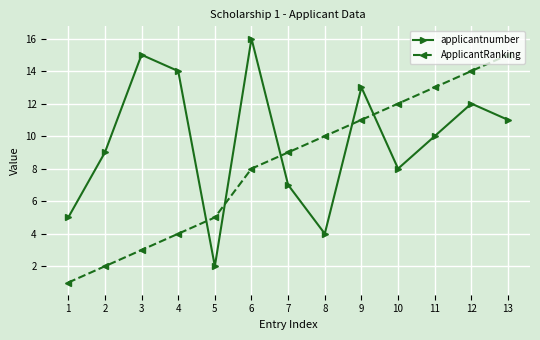

What is the value of the applicantnumber point at the 7th from the left?

7